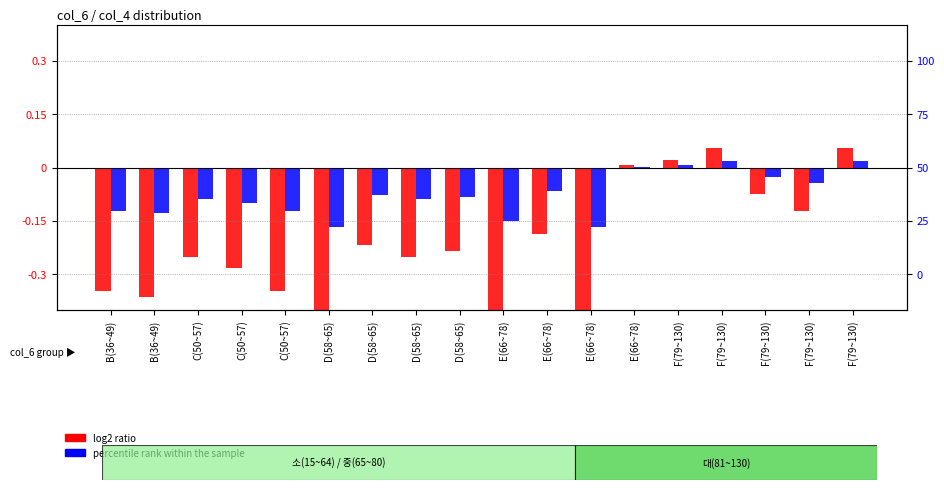

At F(79~130), list the series in order from largest to smallest.

log2 ratio, percentile rank within the sample